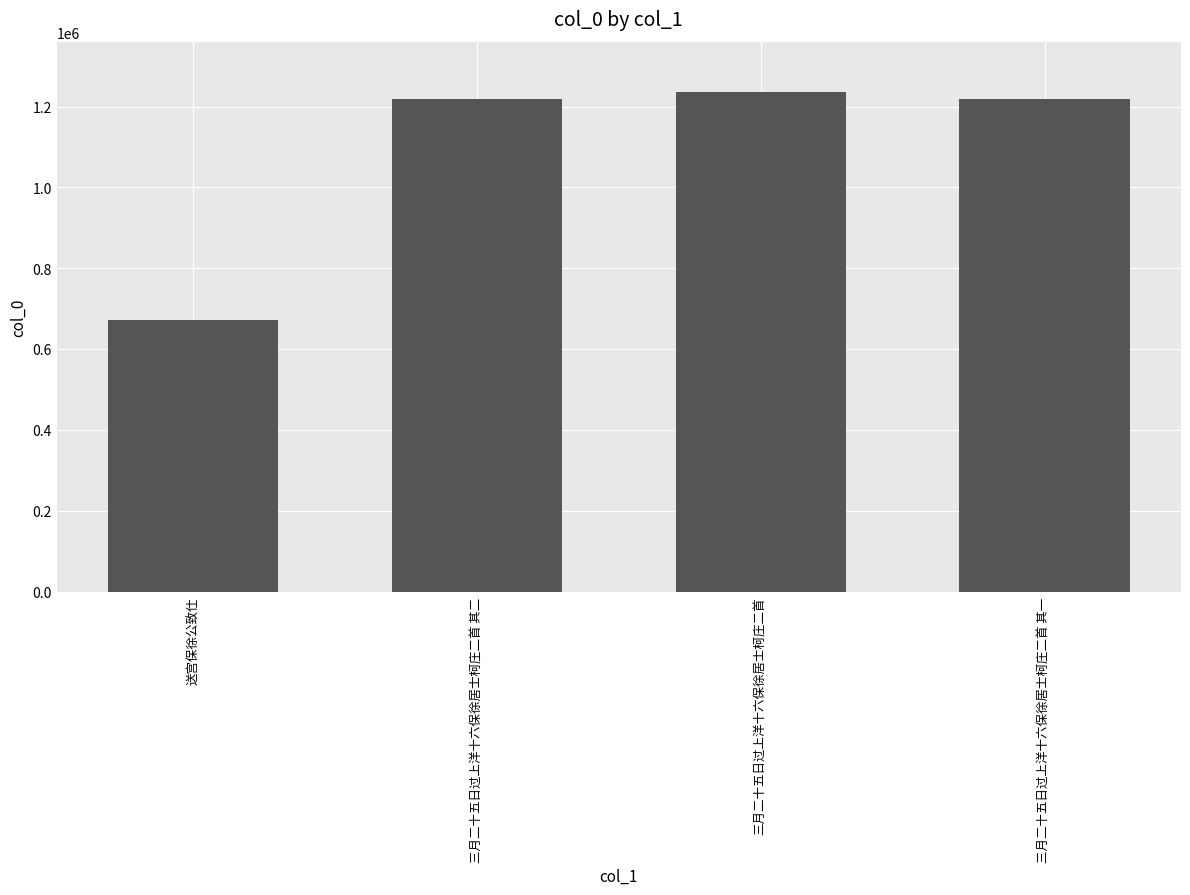

What is the ratio of the value at 送宫保徐公致仕 to the value at 三月二十五日过上洋十六保徐居士柯庄二首 其一?

0.6